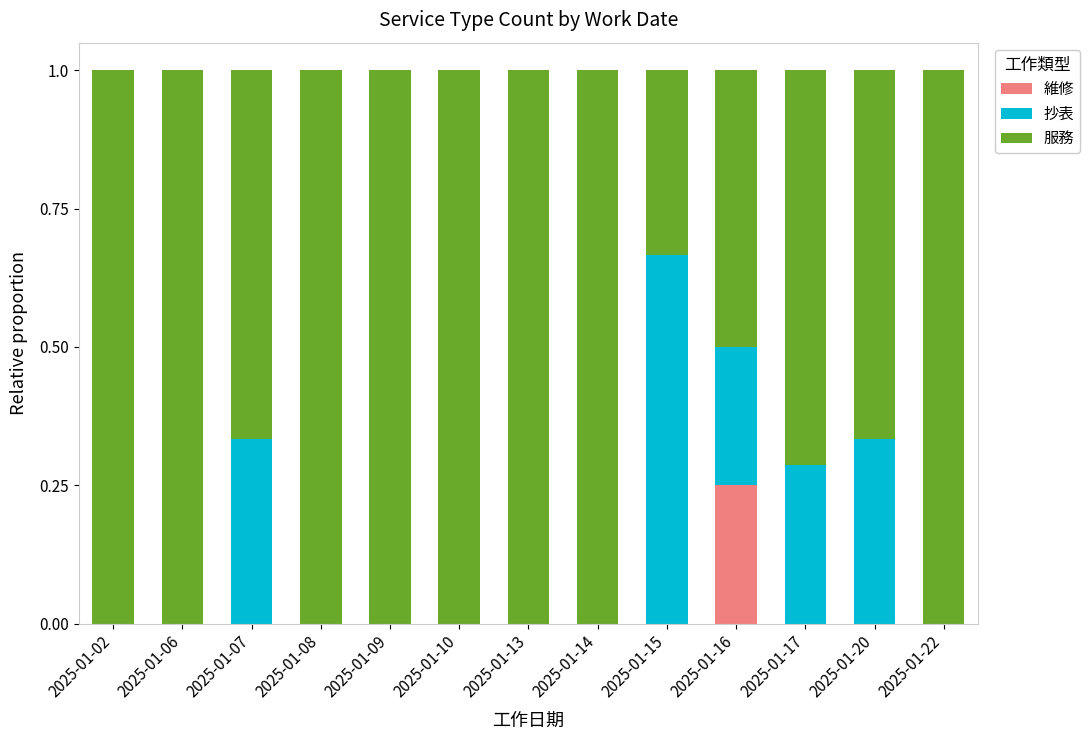

What is the total value across all series at 2025-01-13?

1.0